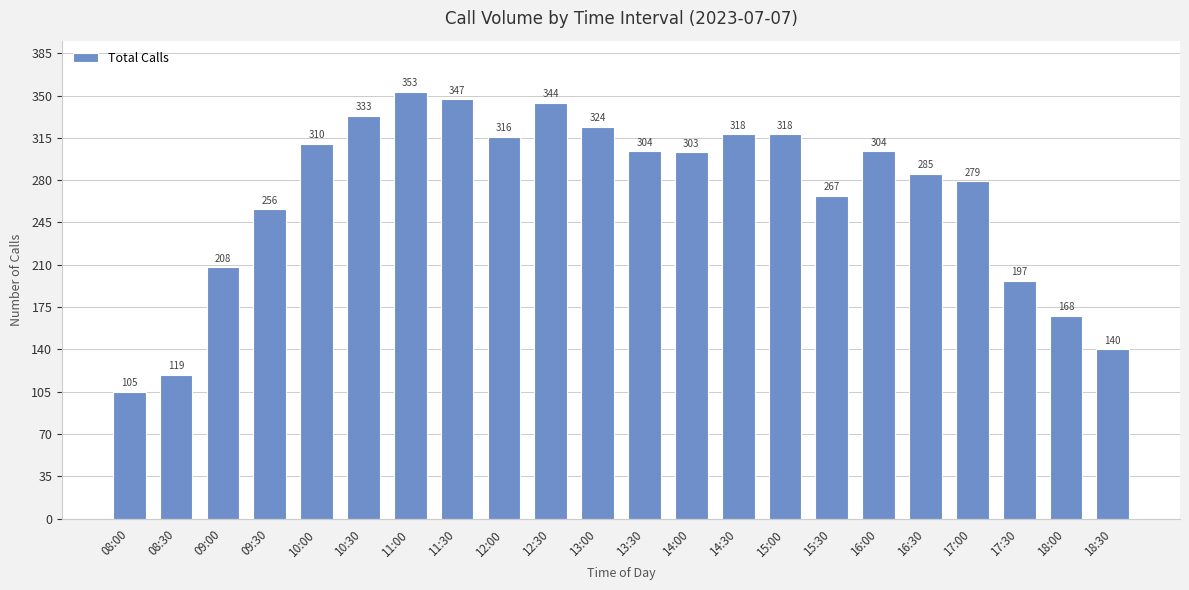

Reading left to right, list all the values displayed in this chart.

08:00=105	08:30=119	09:00=208	09:30=256	10:00=310	10:30=333	11:00=353	11:30=347	12:00=316	12:30=344	13:00=324	13:30=304	14:00=303	14:30=318	15:00=318	15:30=267	16:00=304	16:30=285	17:00=279	17:30=197	18:00=168	18:30=140